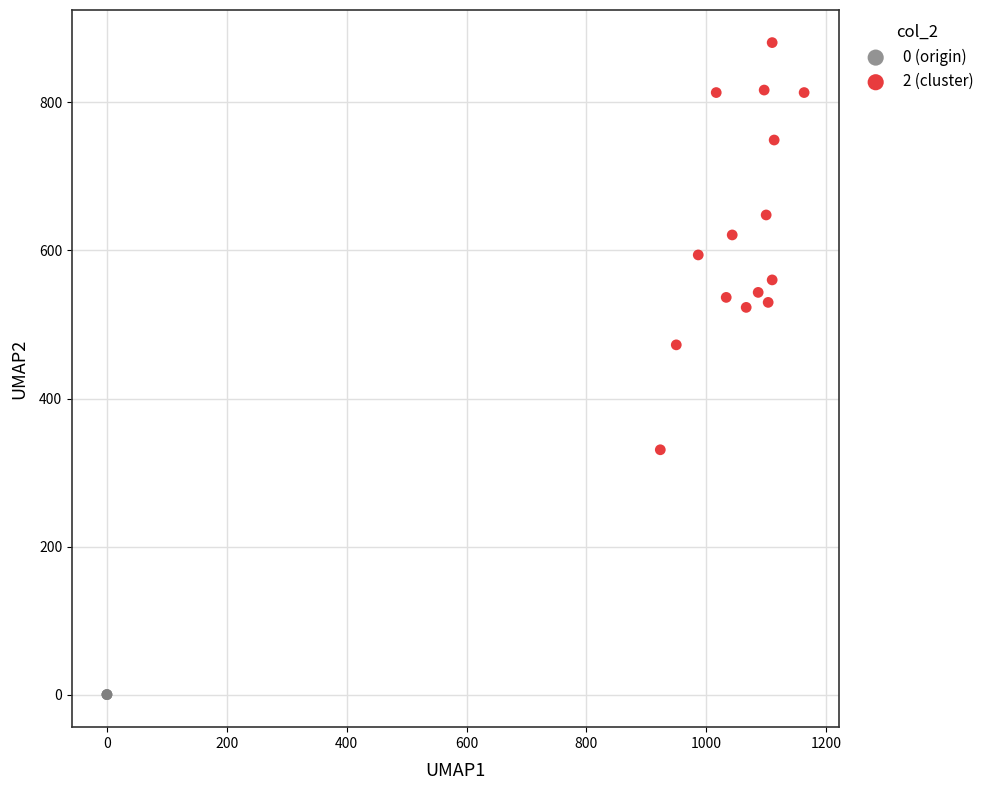

What are all the series names shown in the legend?

0 (origin), 2 (cluster)